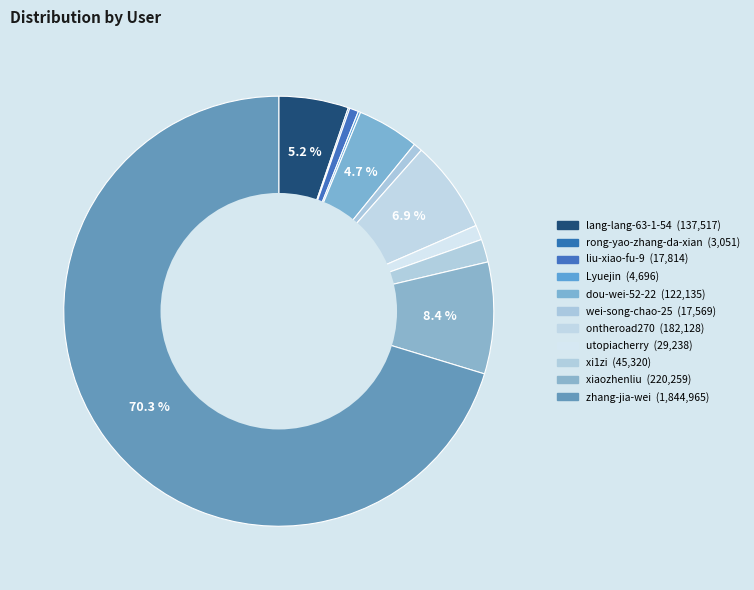

Which slice is the largest?

zhang-jia-wei